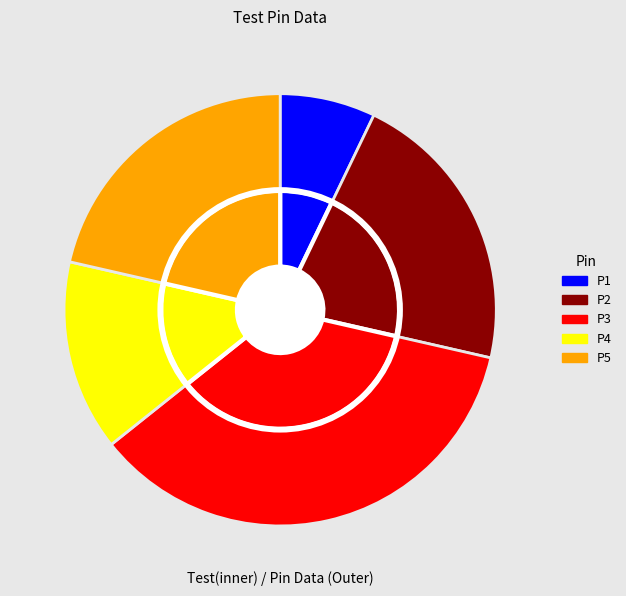

True or false: P1 accounts for 20% of the total.

False